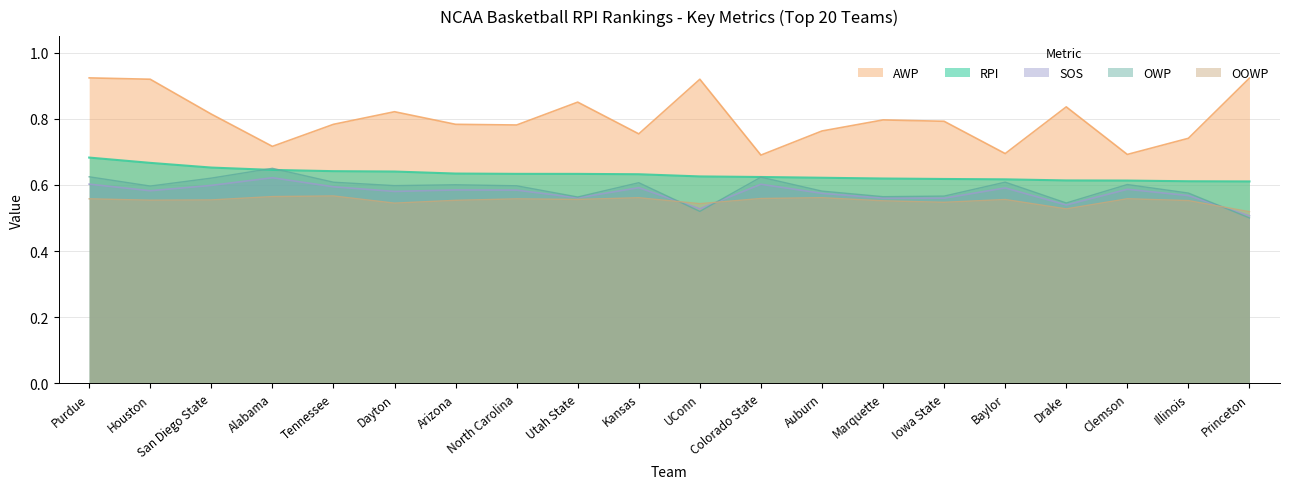

What is the average value of the OOWP series?

0.6